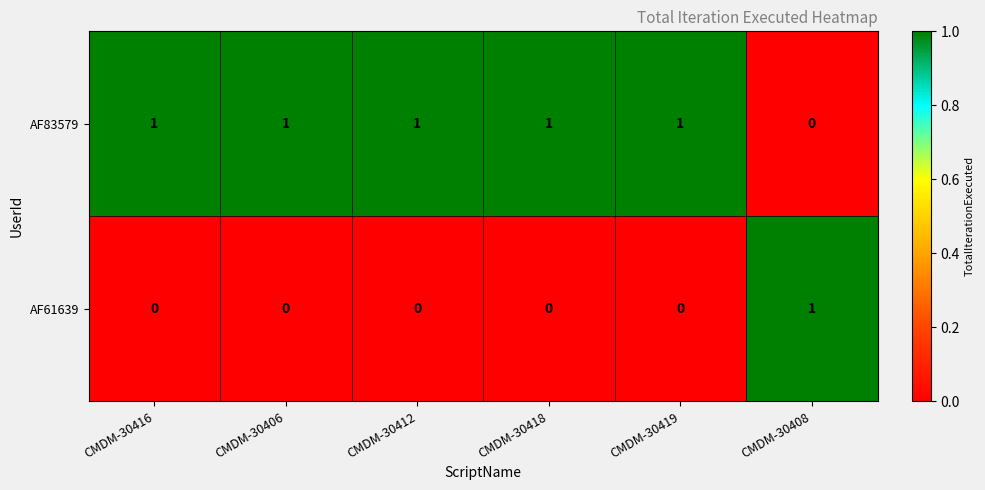

Reading left to right, list all the values displayed in this chart.

AF83579: 1	1	1	1	1	0
AF61639: 0	0	0	0	0	1